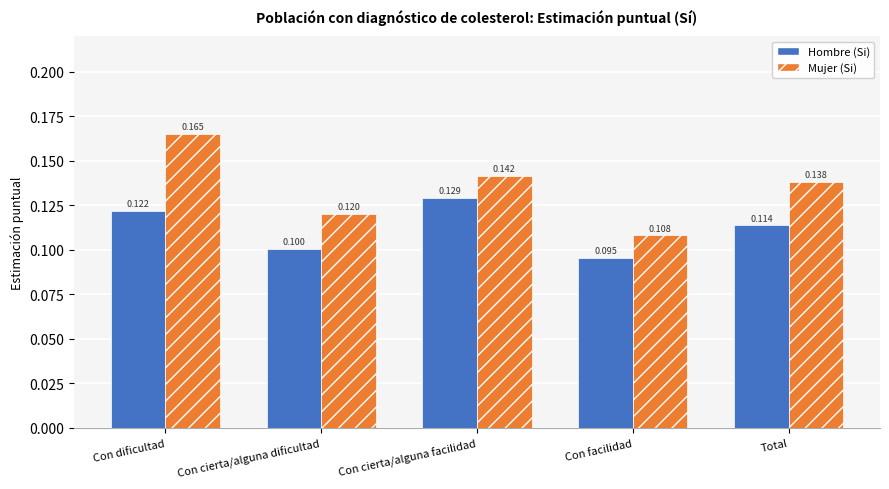

What is the label of the 1st bar from the right?

Total